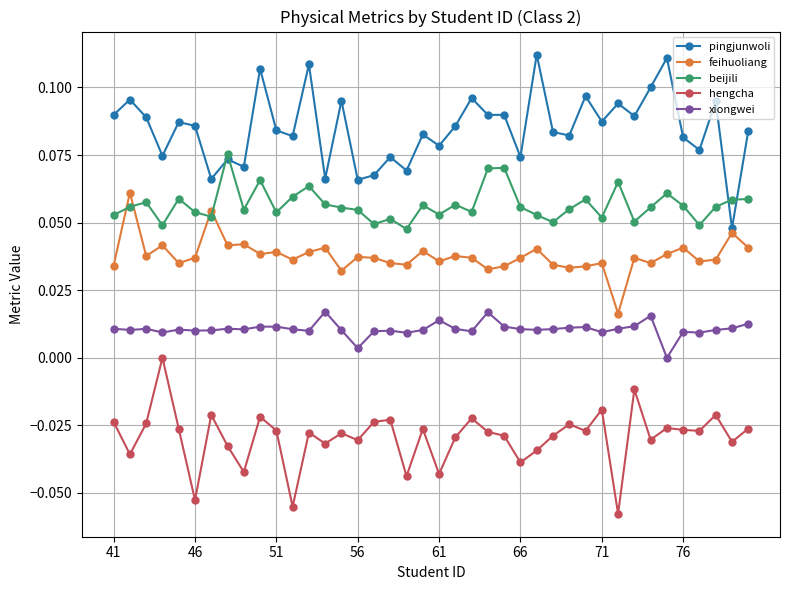

Rank the series by their maximum value, from highest to lowest.

pingjunwoli, beijili, feihuoliang, xiongwei, hengcha